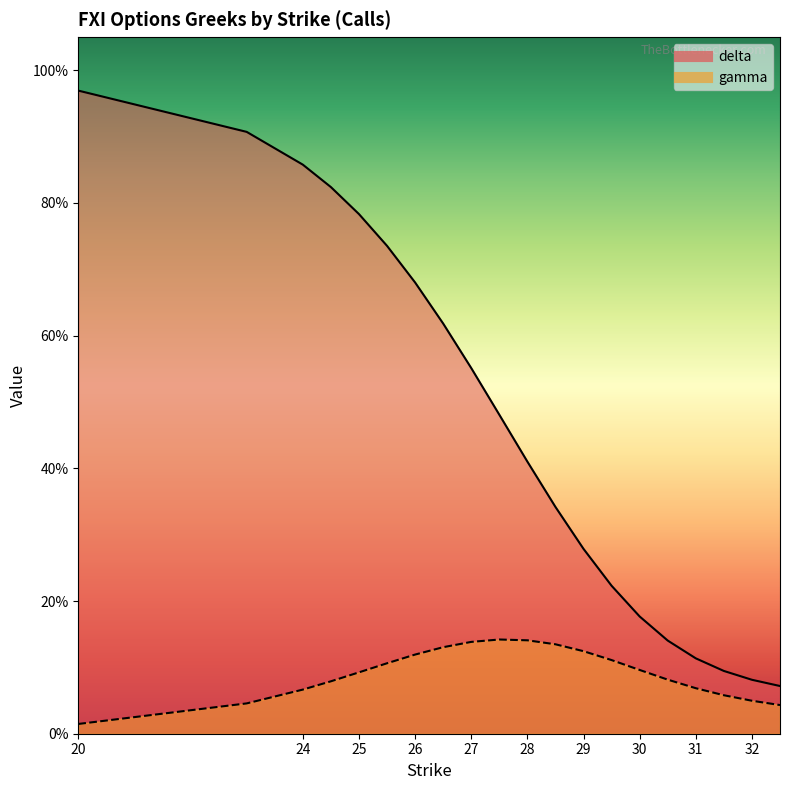

What is the label of the 14th point from the right?

26